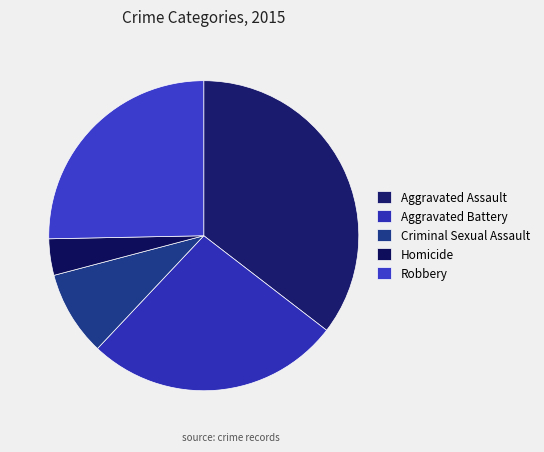

Does Aggravated Battery account for over 50% of the chart?

No